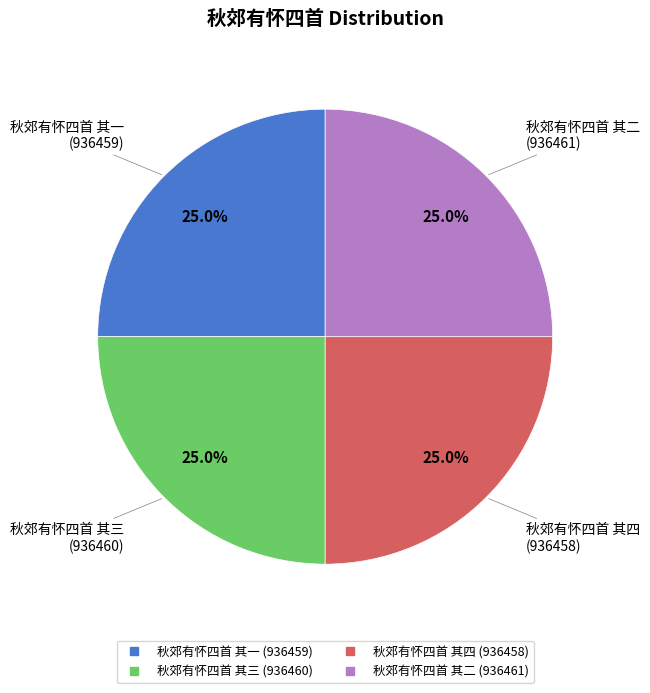

What percentage do 秋郊有怀四首 其一 and 秋郊有怀四首 其四 together represent?

50.0%